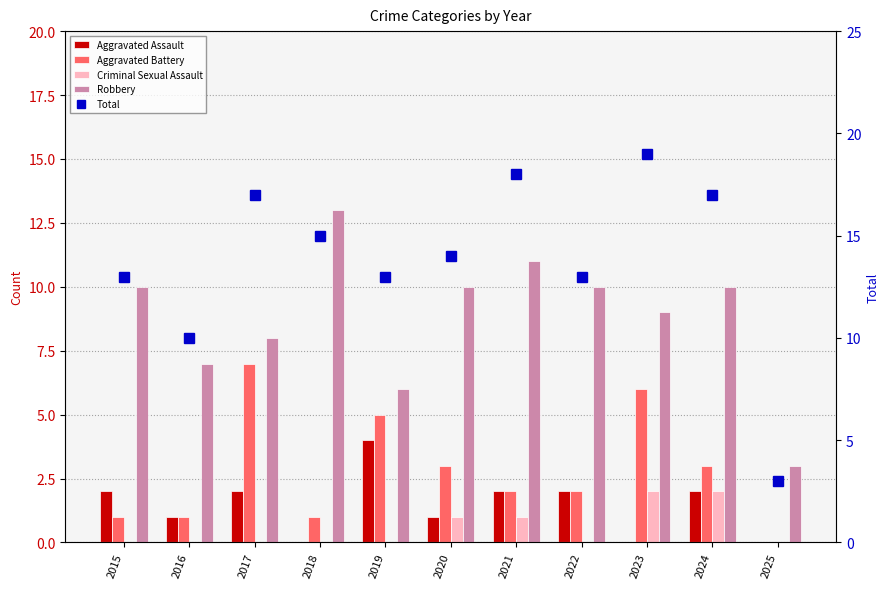

What is the sum of the Criminal Sexual Assault values at 2015 and 2023?

2